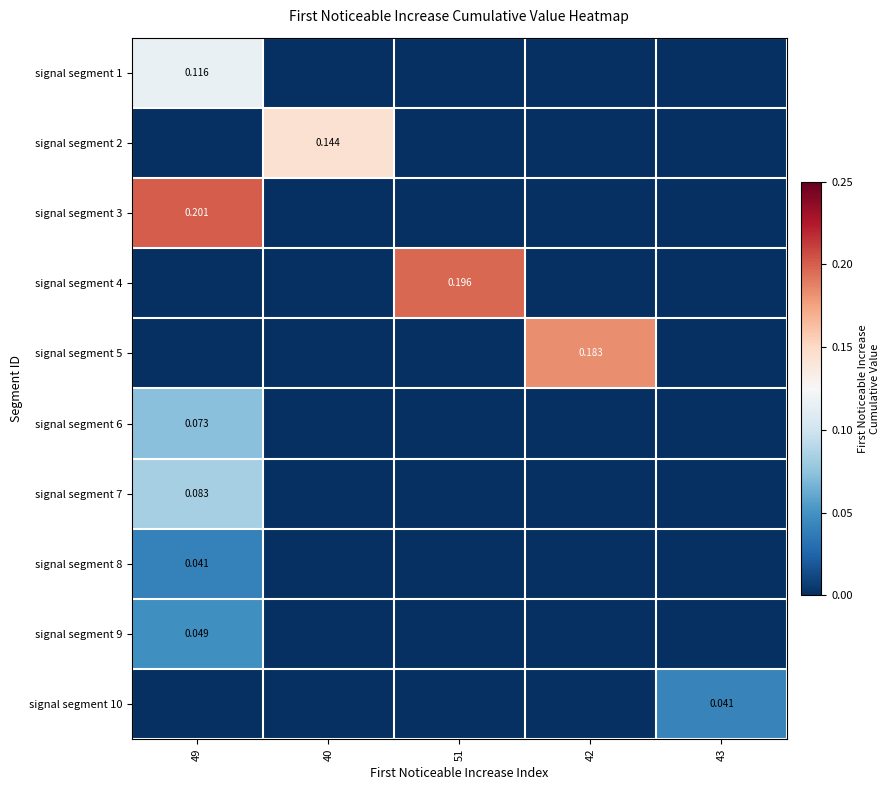

At how many categories does at least one series exceed 0?

5